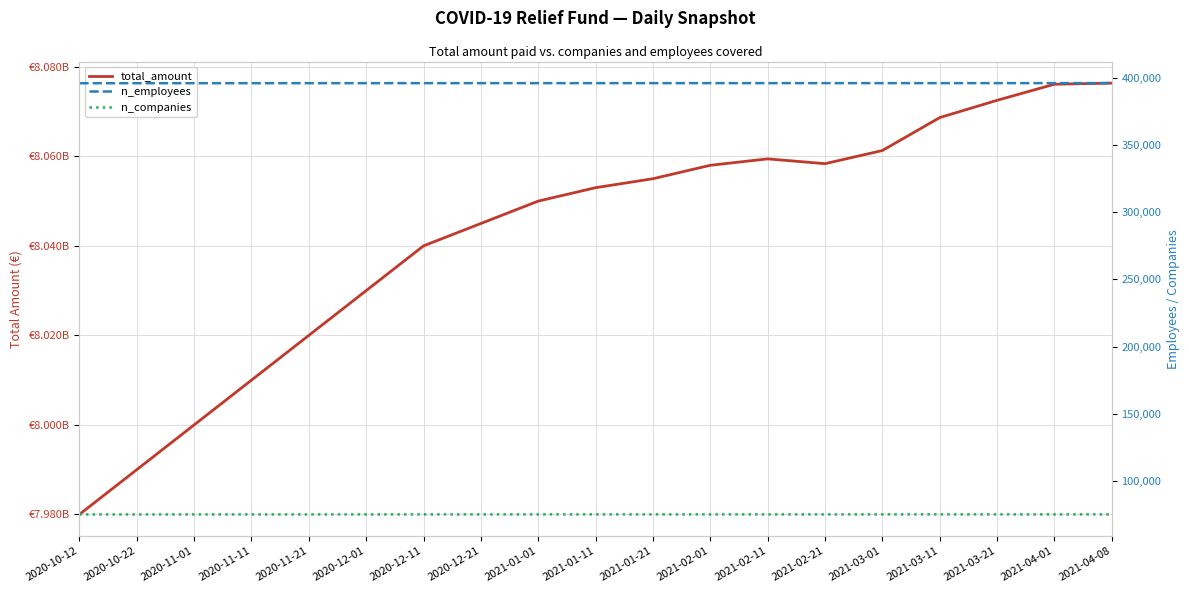

What is the label of the 17th point from the right?

2020-11-01